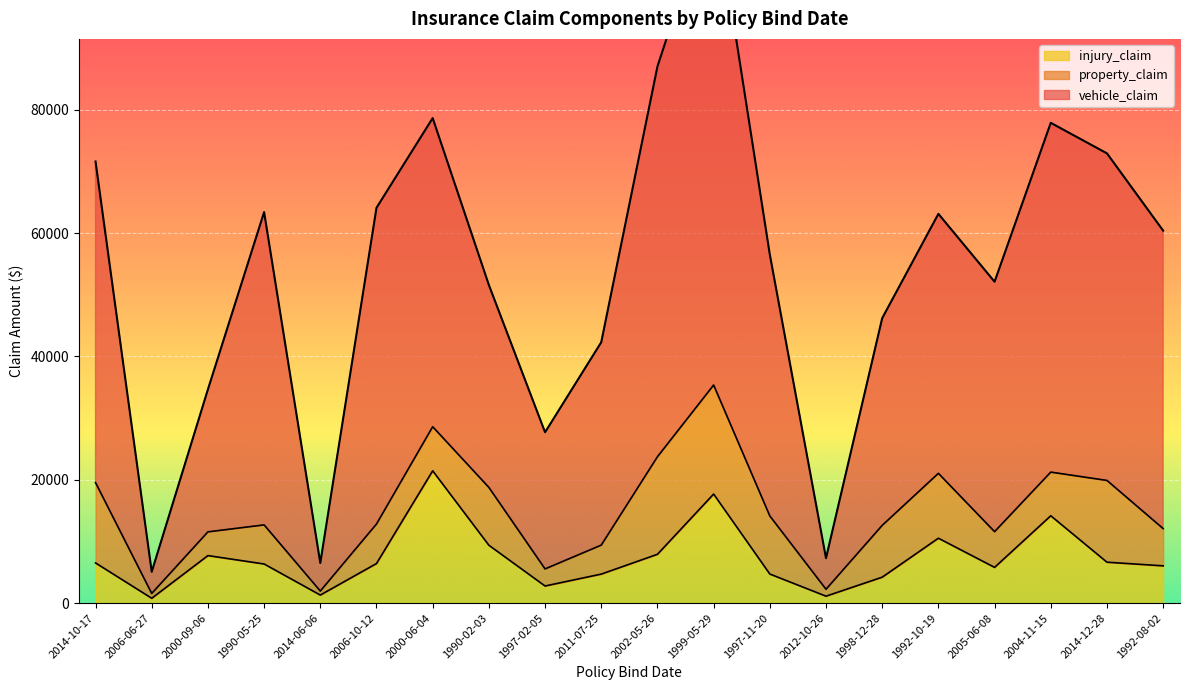

The value of injury_claim at 2014-10-17 is 2166. True or false?

False